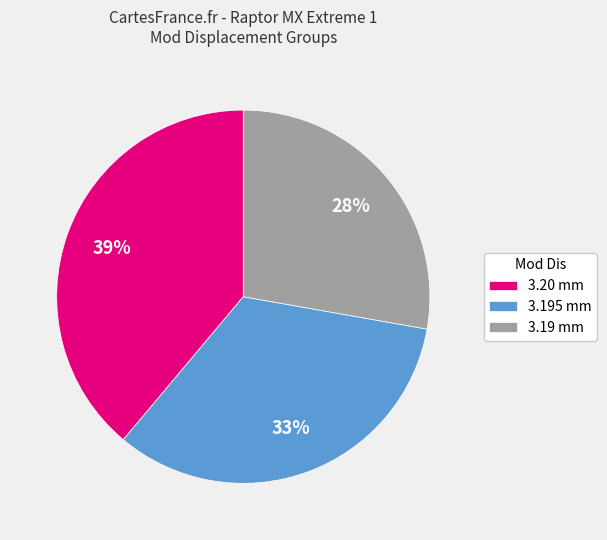

The 3.195 mm slice represents 28% of the pie. True or false?

False